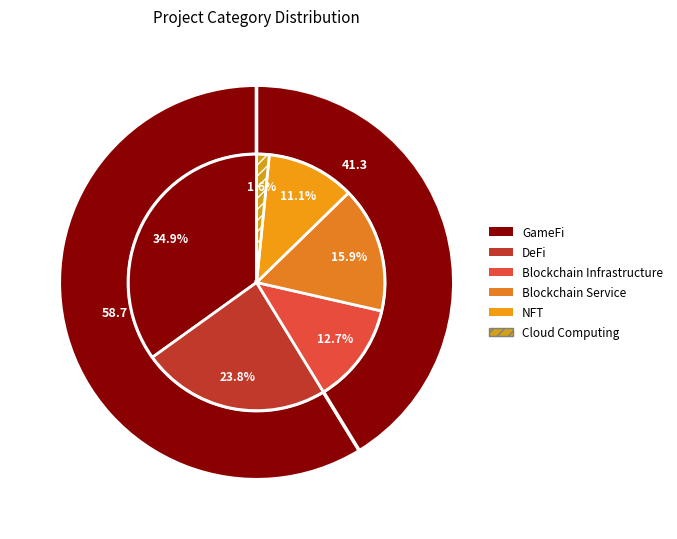

The NFT slice represents 11% of the pie. True or false?

True